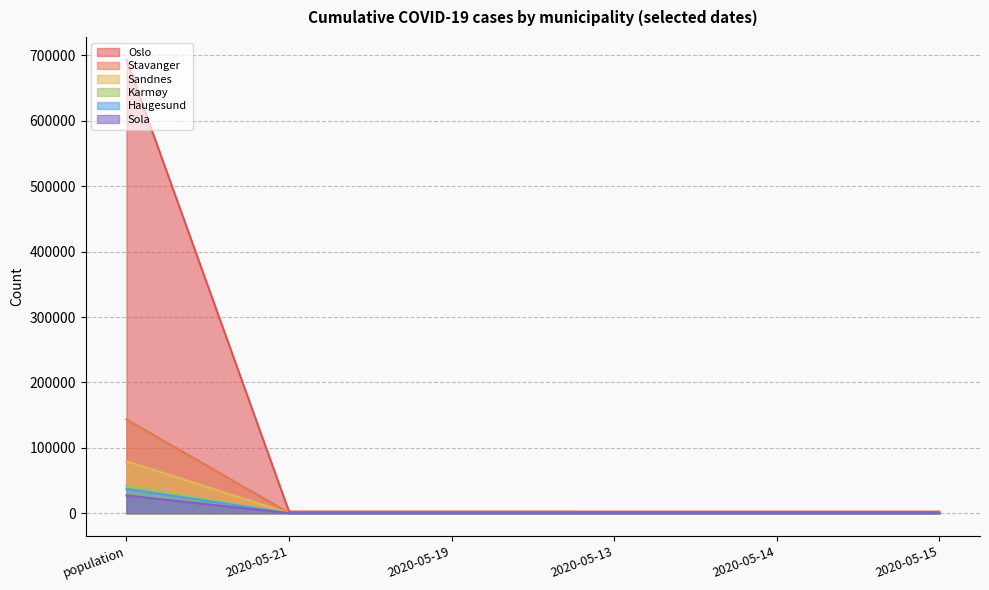

What is the label of the 6th point from the right?

population